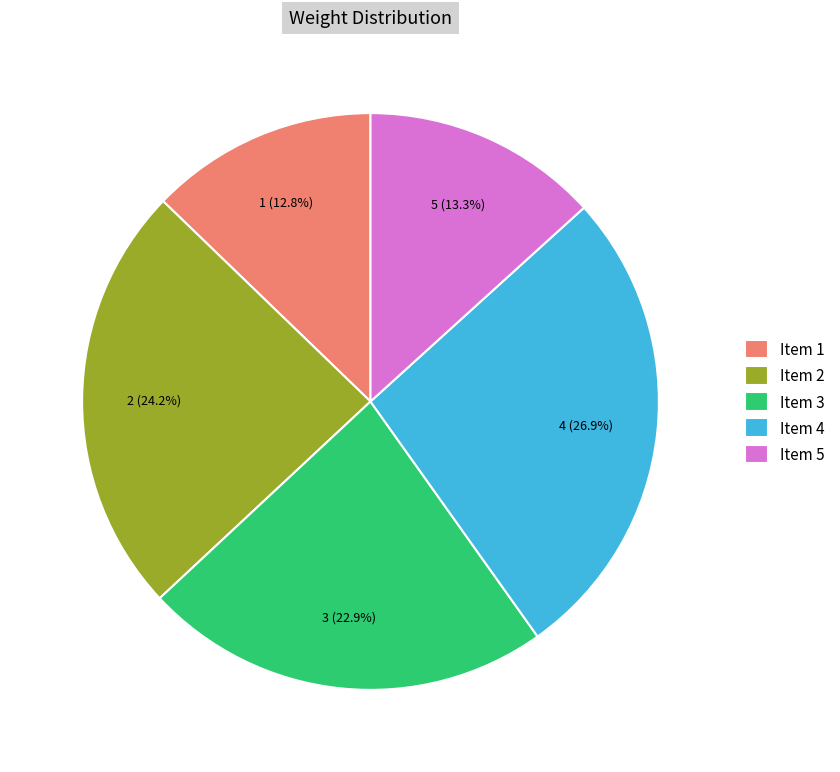

To the nearest percent, what is the combined percentage of 2 and 4?

51%